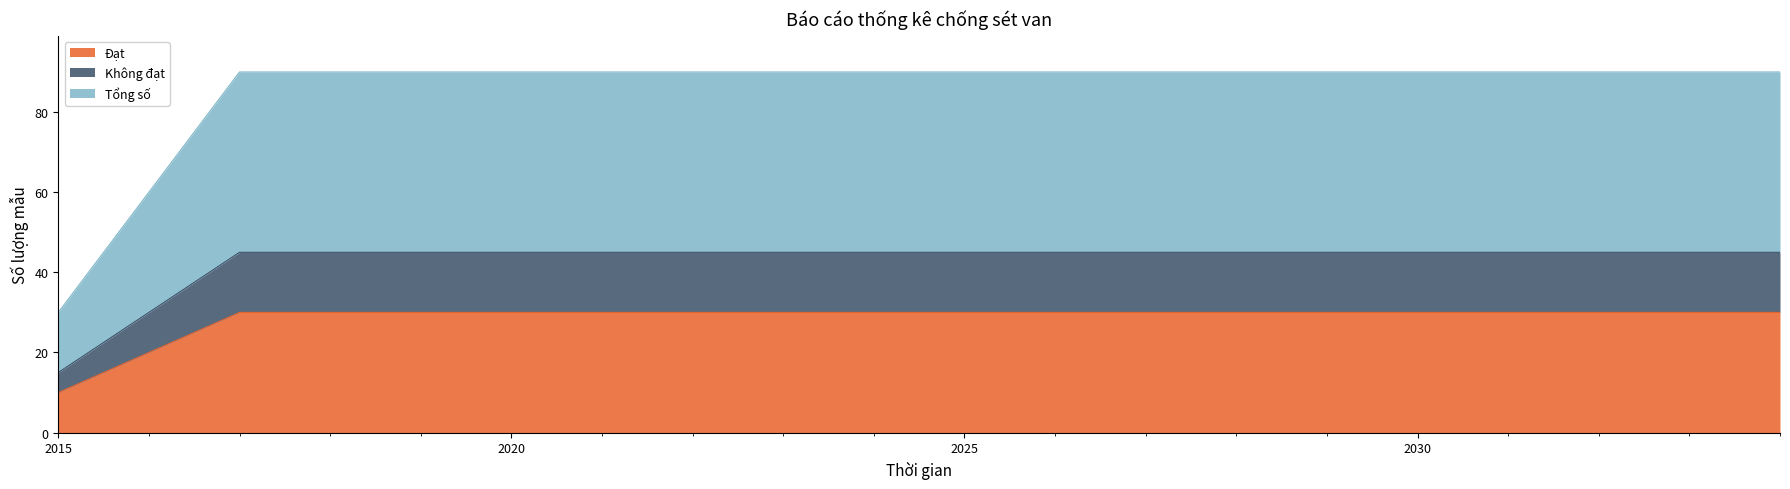

What is the highest value of the Đạt series?

30